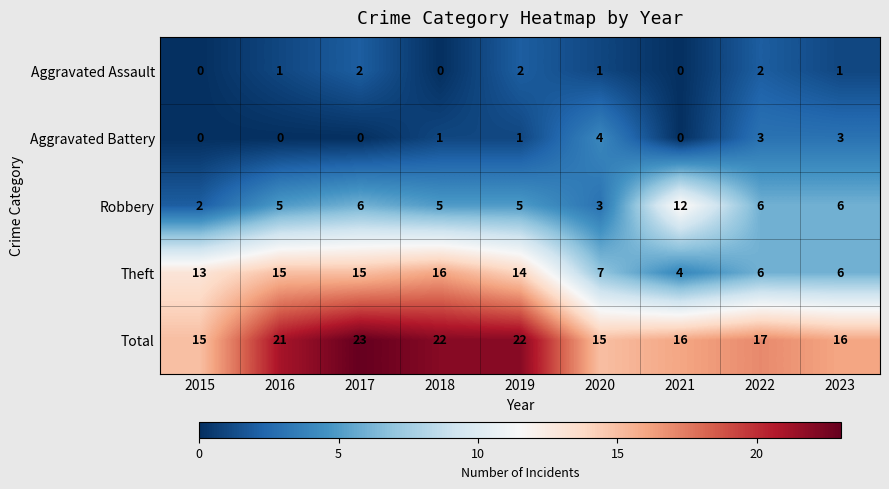

What is the difference between the Total values at 2017 and 2015?

8